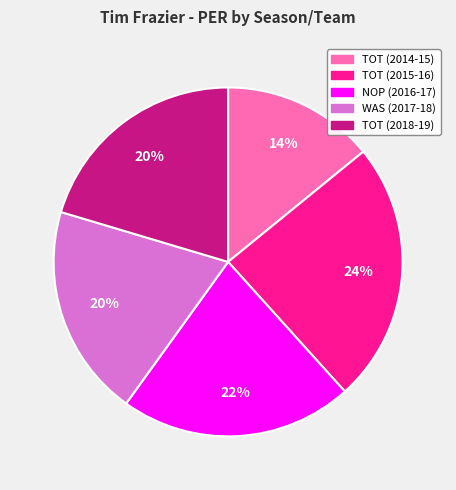

Is it true that WAS (2017-18) is 34% of the pie?

False